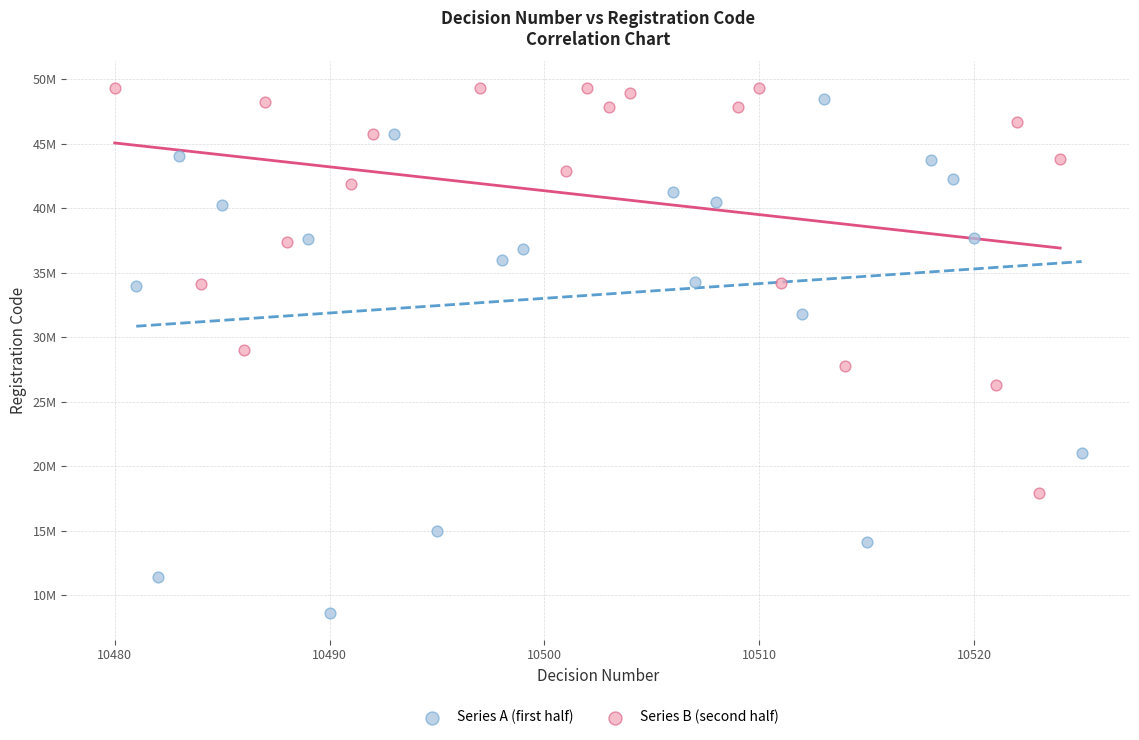

Which series contains the highest Y value?

Series B (second half)